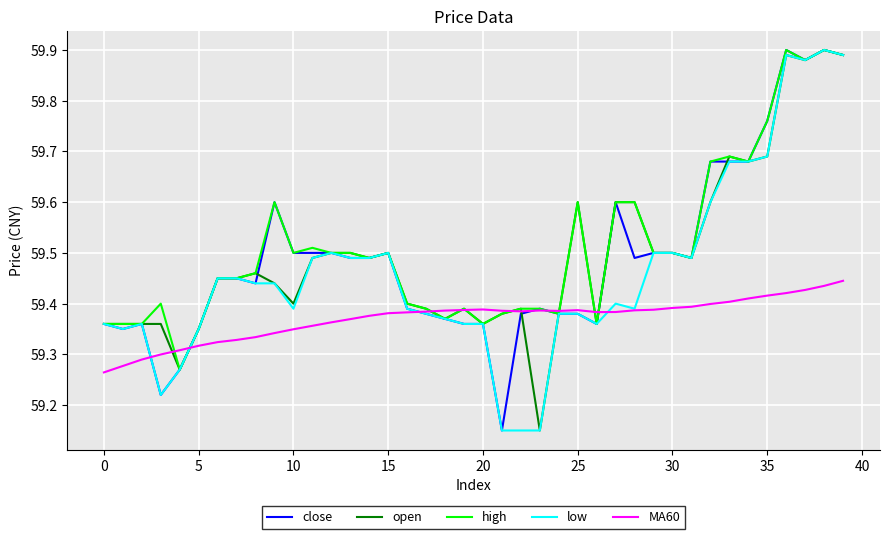

At which category does the chart reach its minimum across all series?

21